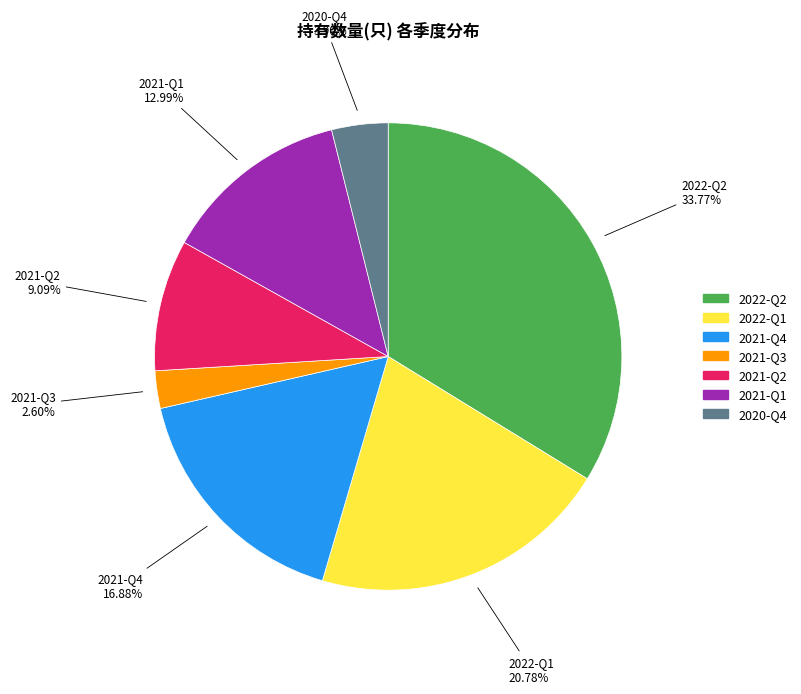

How many segments does this pie chart have?

7